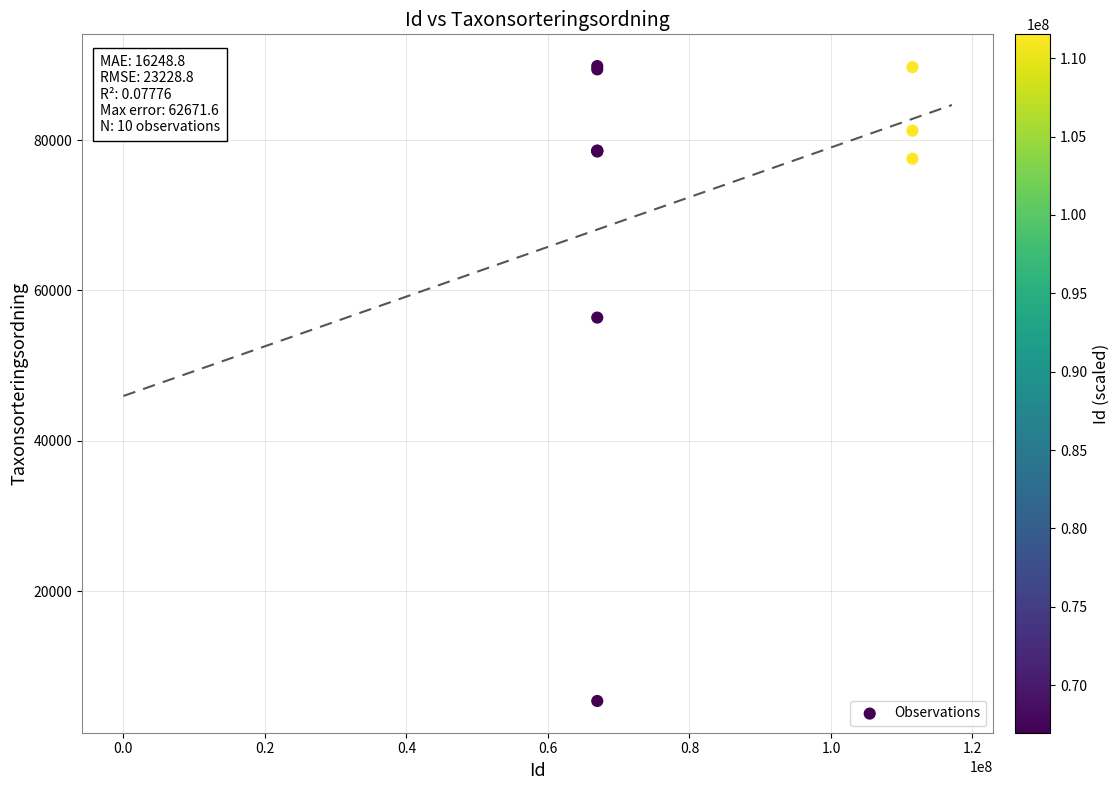

What Y value in the scatter plot is closest to 47629?

56395